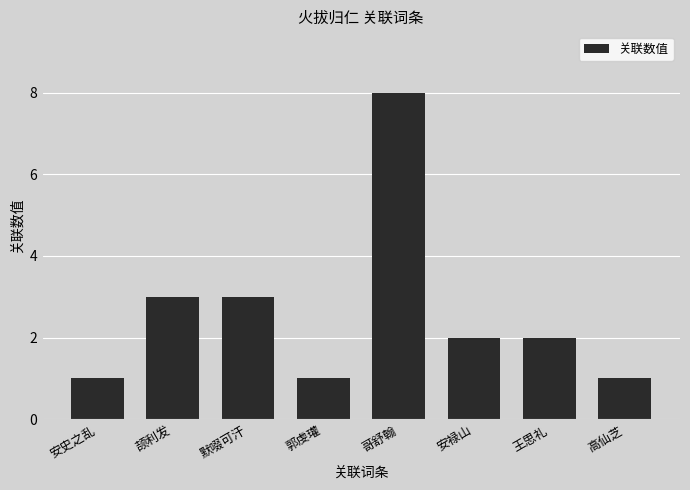

What is the difference between the maximum and second lowest values?

7